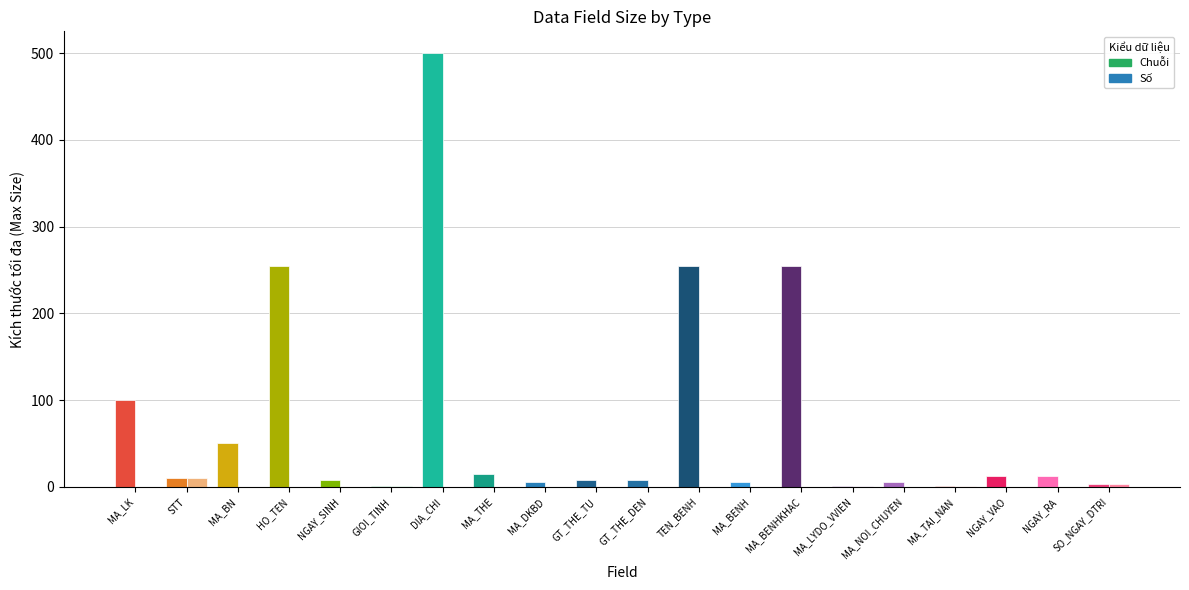

The Chuỗi series shows 255 at TEN_BENH. True or false?

True